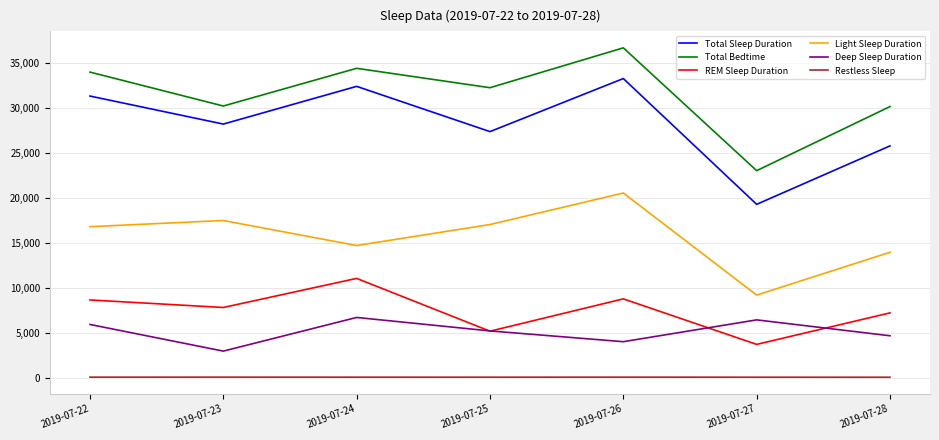

What are all the series names shown in the legend?

Total Sleep Duration, Total Bedtime, REM Sleep Duration, Light Sleep Duration, Deep Sleep Duration, Restless Sleep